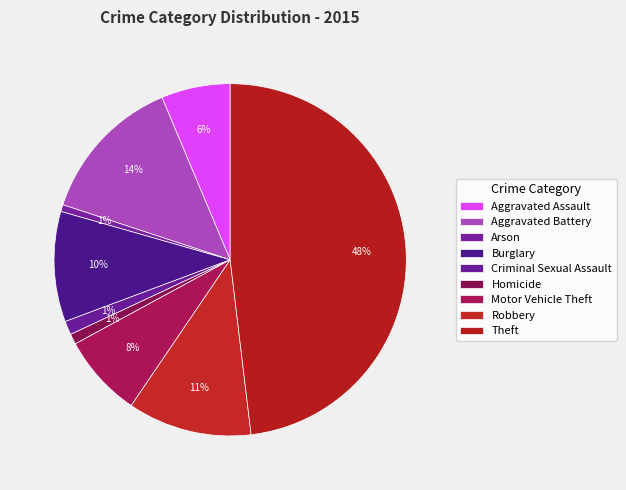

To the nearest percent, what percentage of the pie is Motor Vehicle Theft?

8%